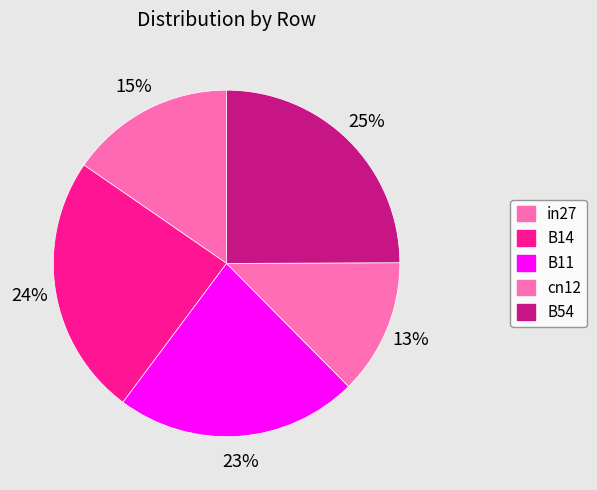

Is it true that cn12 is 13% of the pie?

True